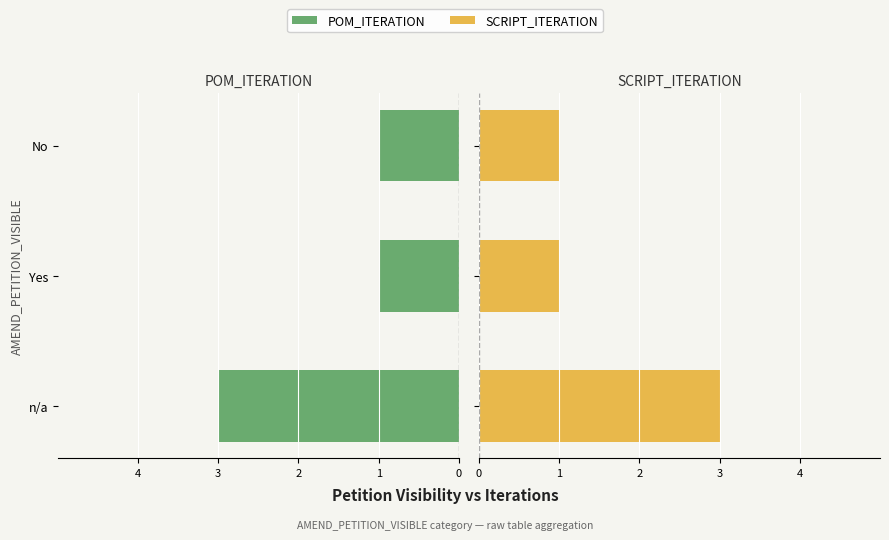

What is the minimum value for SCRIPT_ITERATION?

1